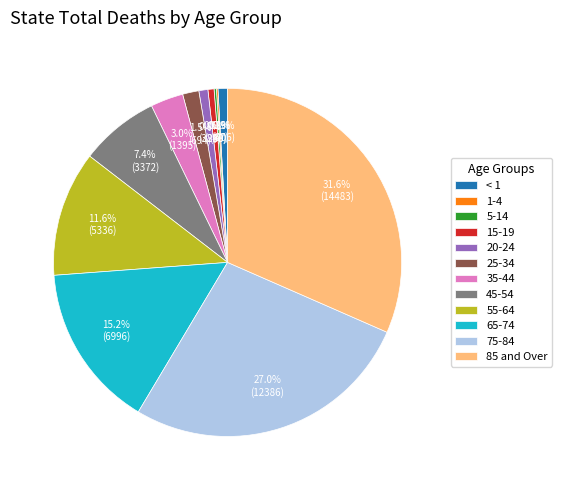

Does 75-84 represent more than half of the total?

No